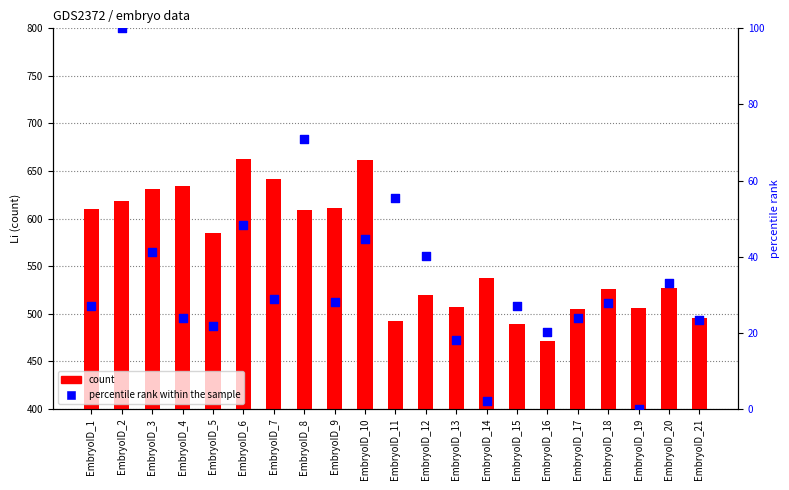

Which series contains the highest Y value?

count